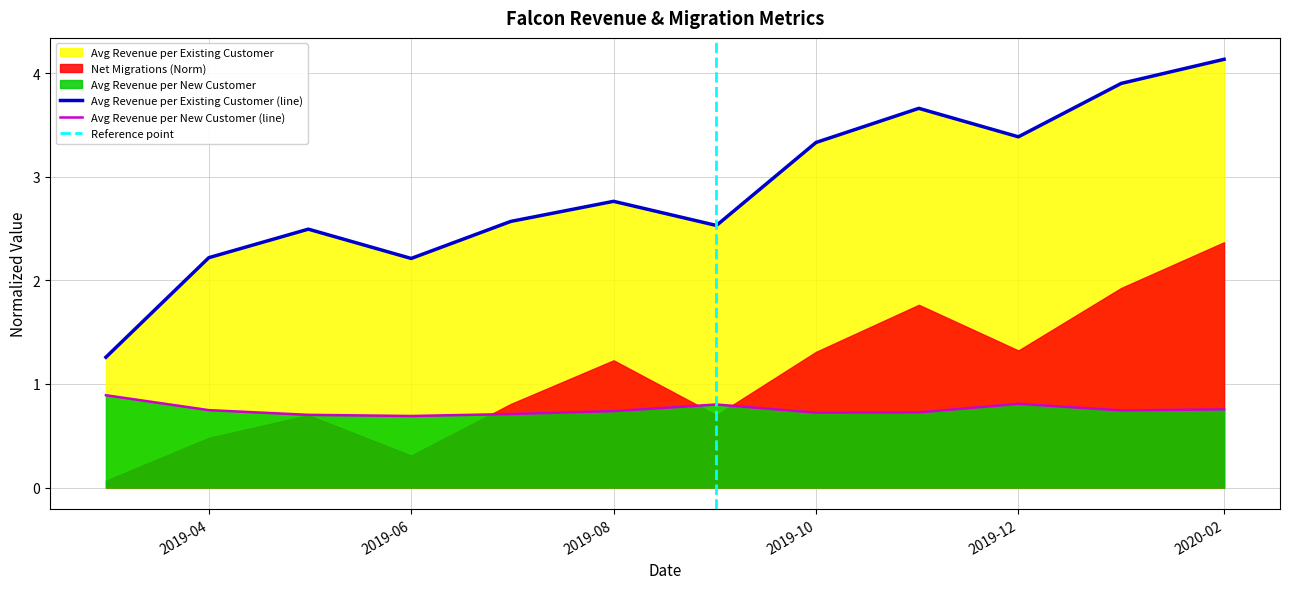

Is it true that Avg Revenue per Existing Customer (line) equals 2.8 at 2019-08?

True